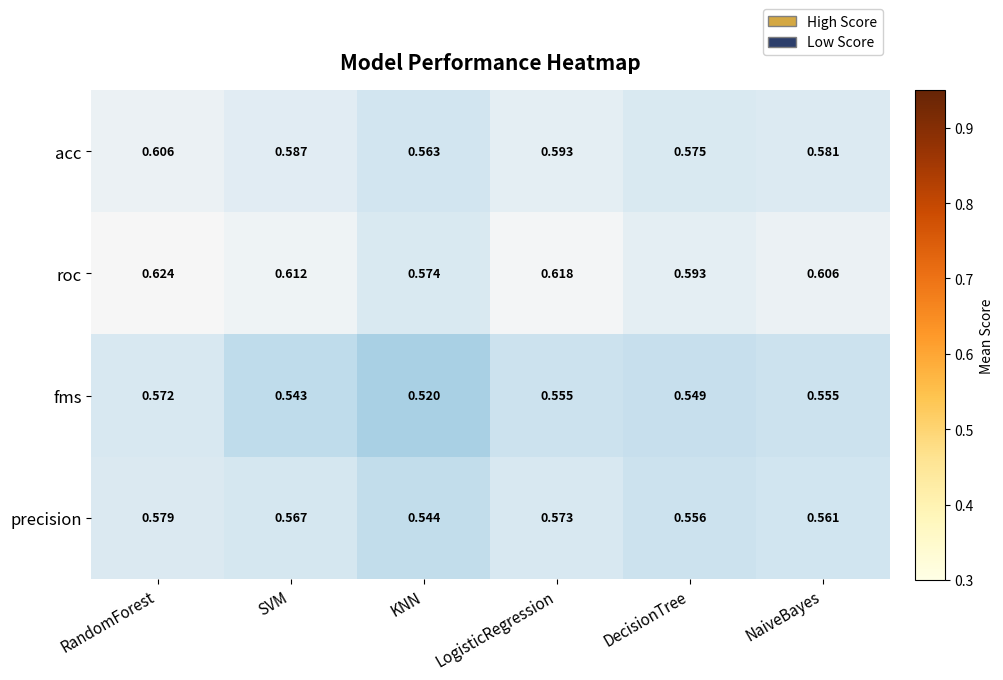

What is the spread (max minus min) of values at LogisticRegression?

0.1